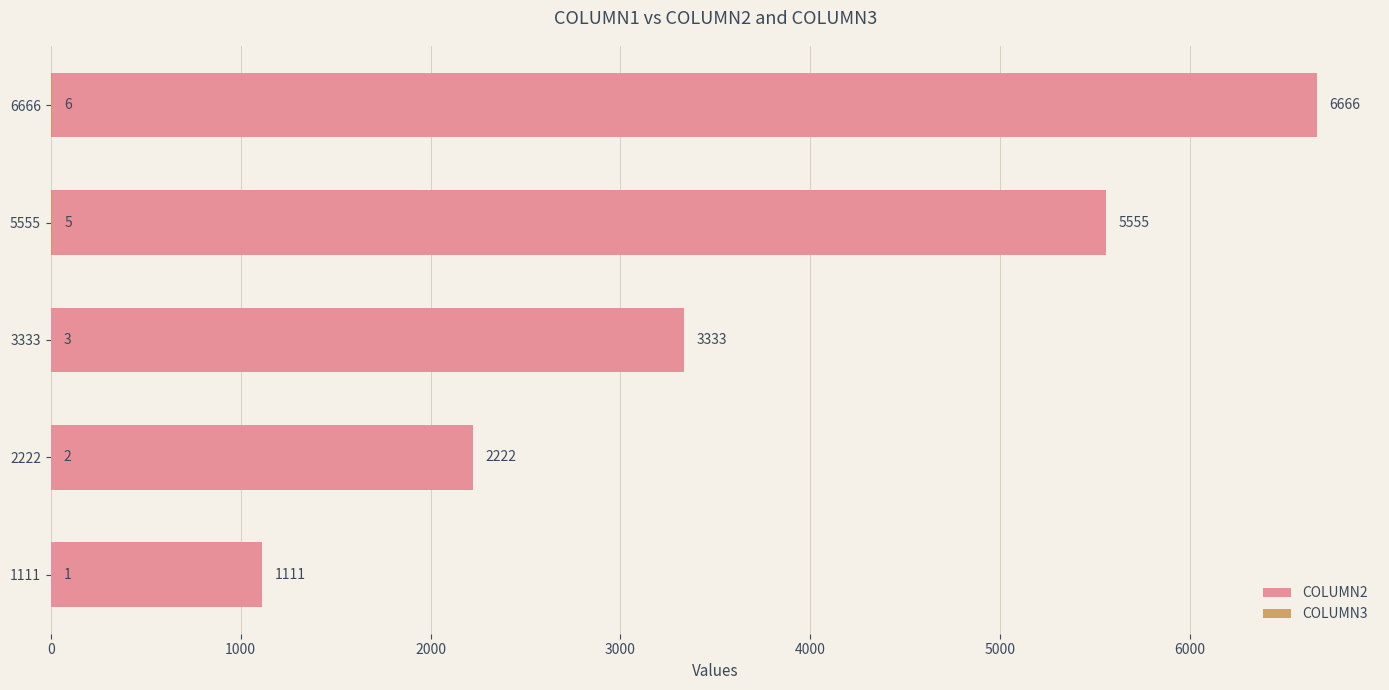

How many distinct data groups are displayed?

2